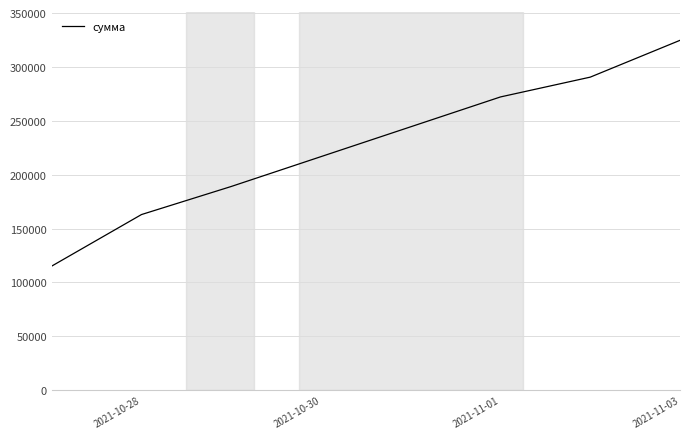

Count the number of values greater than 272171.

3